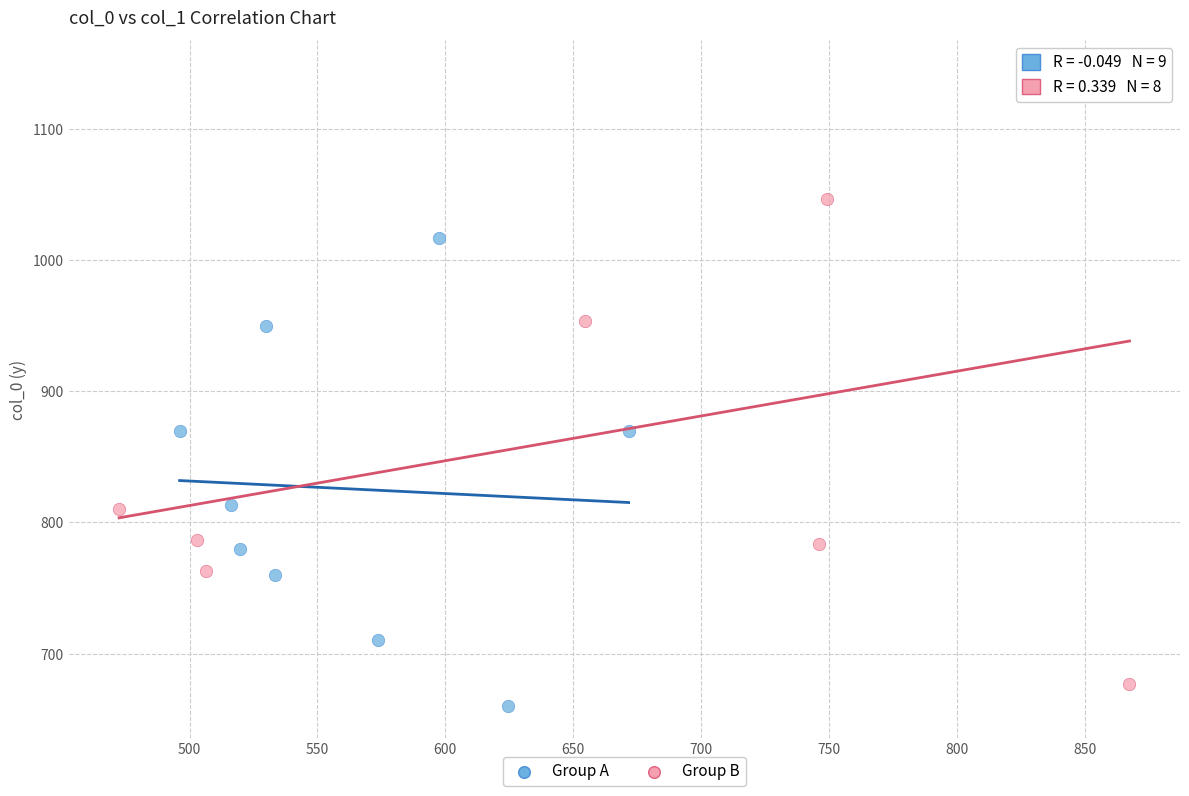

Which series has the widest spread of Y values?

Group B